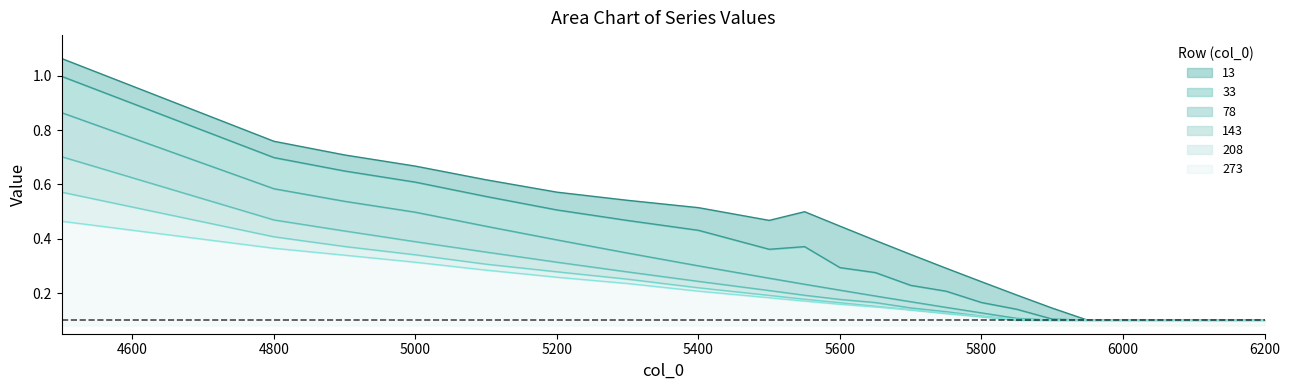

True or false: 78 has a value of 0.1 at 6100.

True